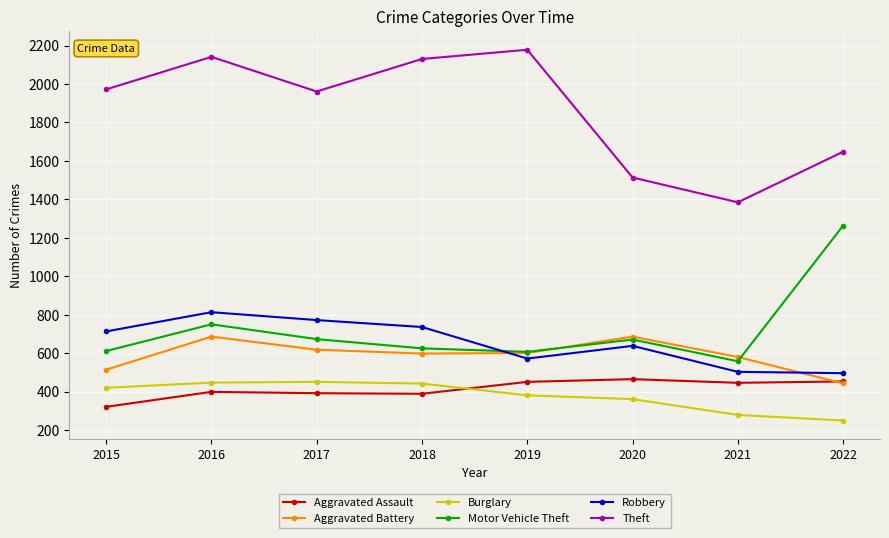

True or false: Motor Vehicle Theft has a value of 373 at 2019.

False